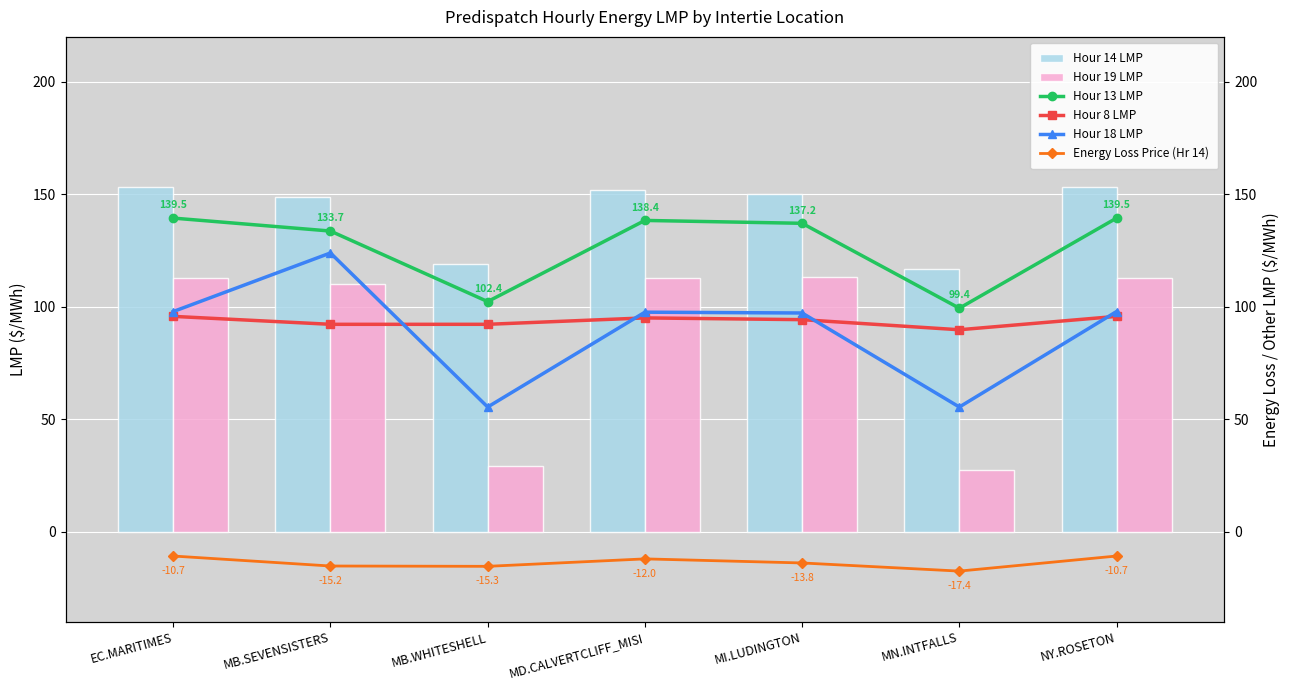

What value does the Hour 13 LMP series have at NY.ROSETON?

139.5